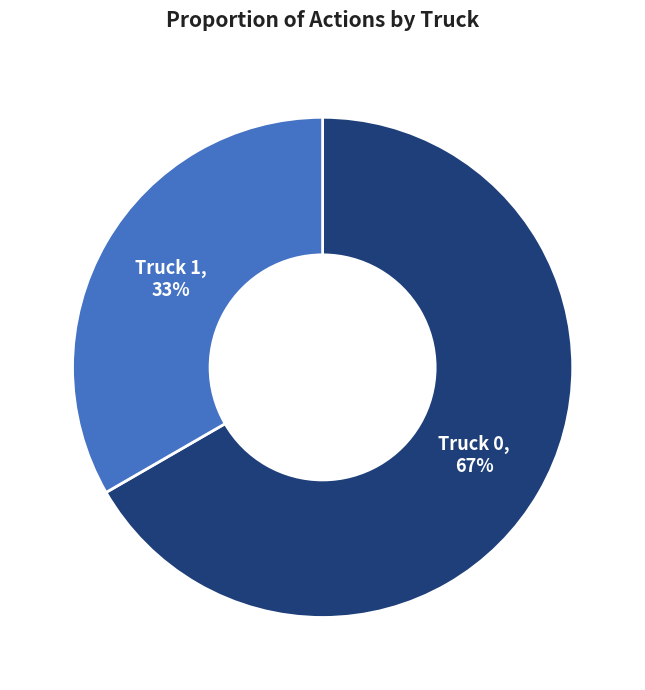

What is the largest slice in the pie chart?

Truck 0